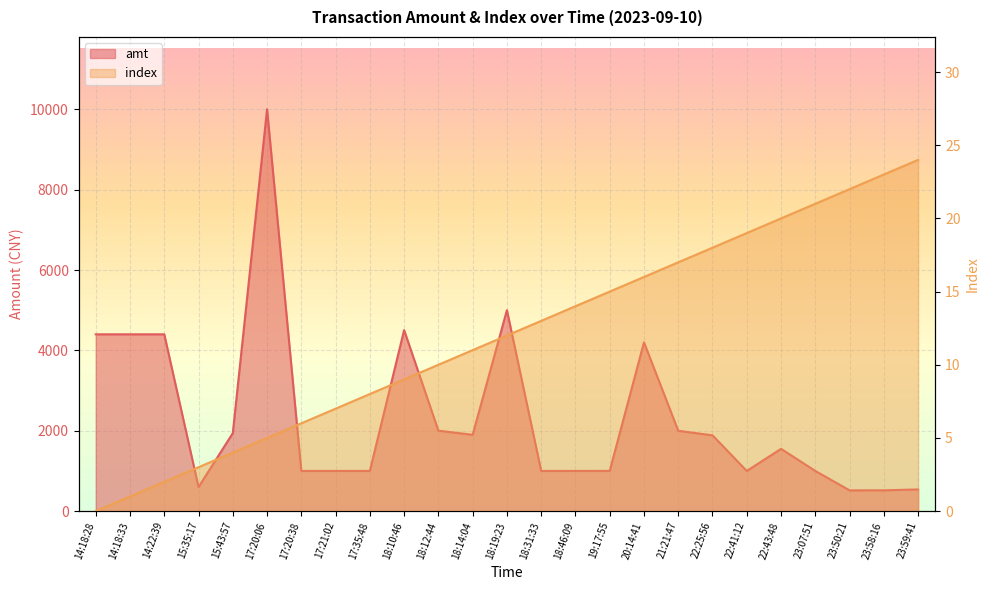

Reading right to left, list all the values displayed in this chart.

amt: 540.0	518.0	517.0	1000.0	1550.0	1000.0	1886.0	2000.0	4200.0	1001.0	1000.0	1000.0	5000.0	1900.0	2002.0	4504.5	1000.0	1000.0	1000.0	10000.0	1940.0	600.0	4400.0	4400.0	4400.0
index: 24.0	23.0	22.0	21.0	20.0	19.0	18.0	17.0	16.0	15.0	14.0	13.0	12.0	11.0	10.0	9.0	8.0	7.0	6.0	5.0	4.0	3.0	2.0	1.0	0.0